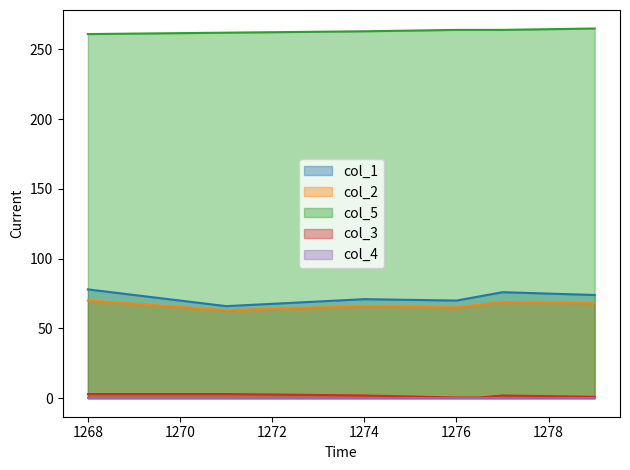

True or false: col_2 and col_3 cross at least once.

False